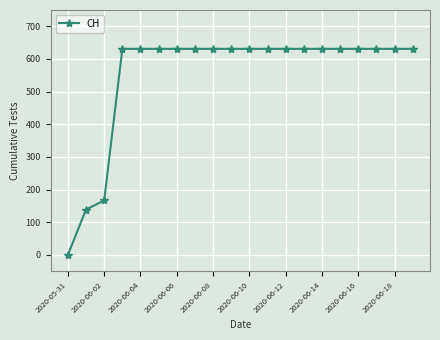

What is the average value?

552